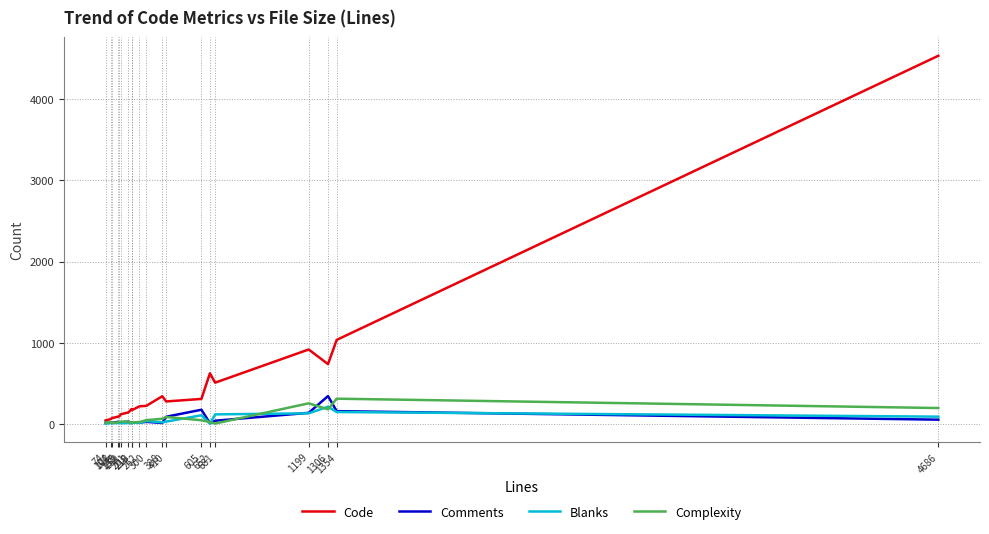

Where does the Comments series first go above 31?

145